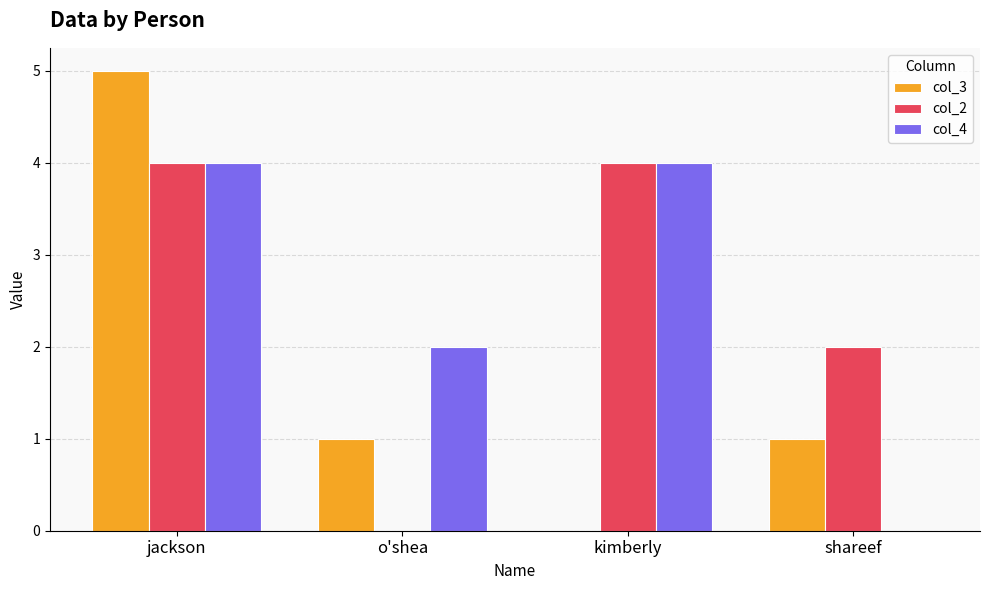

What is the sum of the col_3 values at o'shea and jackson?

6